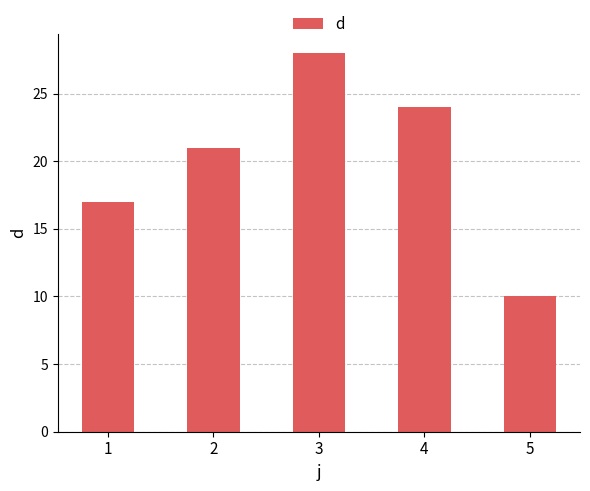

Which label corresponds to the smallest value in the chart?

5